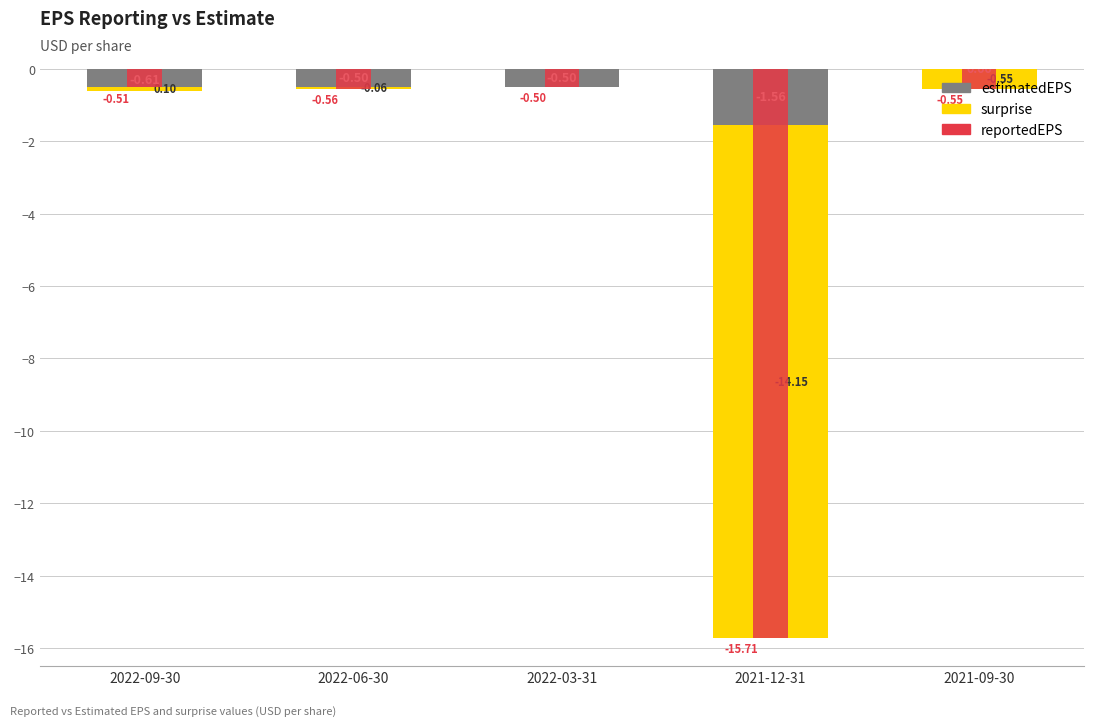

Where does the surprise series first go above 0?

2022-09-30